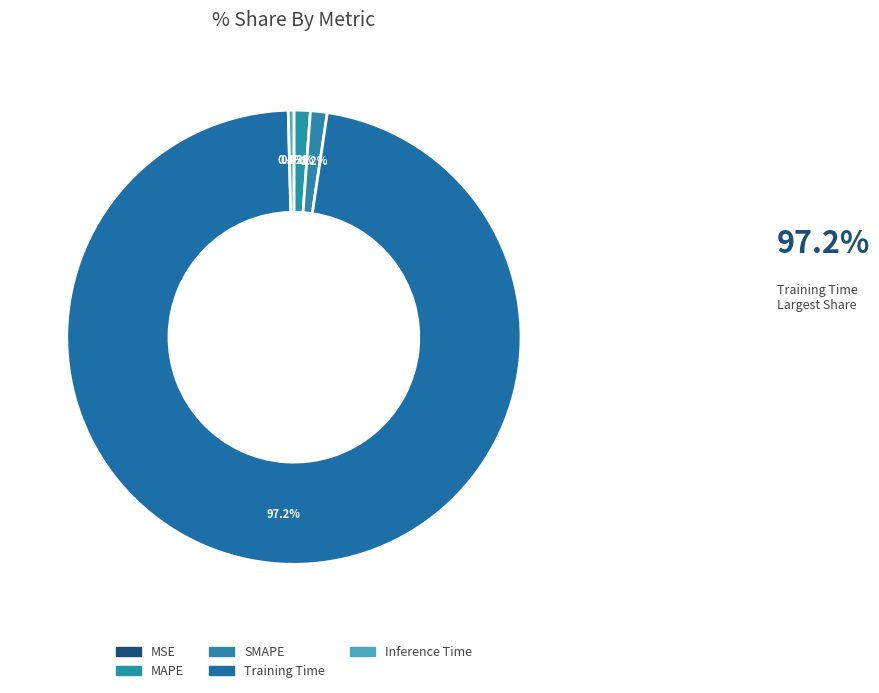

What is the total percentage of MSE and SMAPE?

1.2%